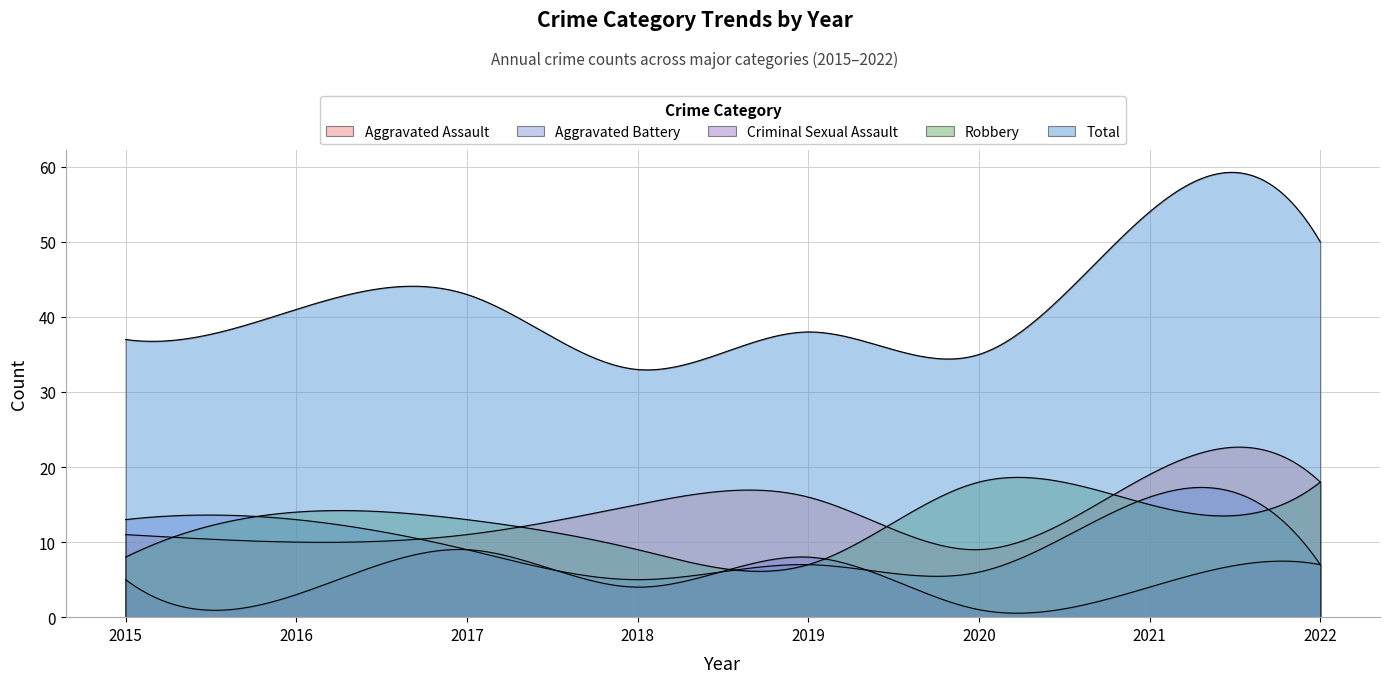

List the series in order of their peak value, lowest first.

Criminal Sexual Assault, Aggravated Battery, Robbery, Aggravated Assault, Total